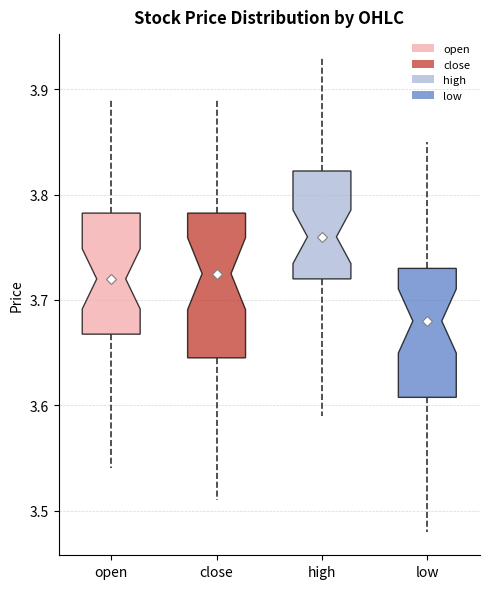

Which box's median line is the highest?

high